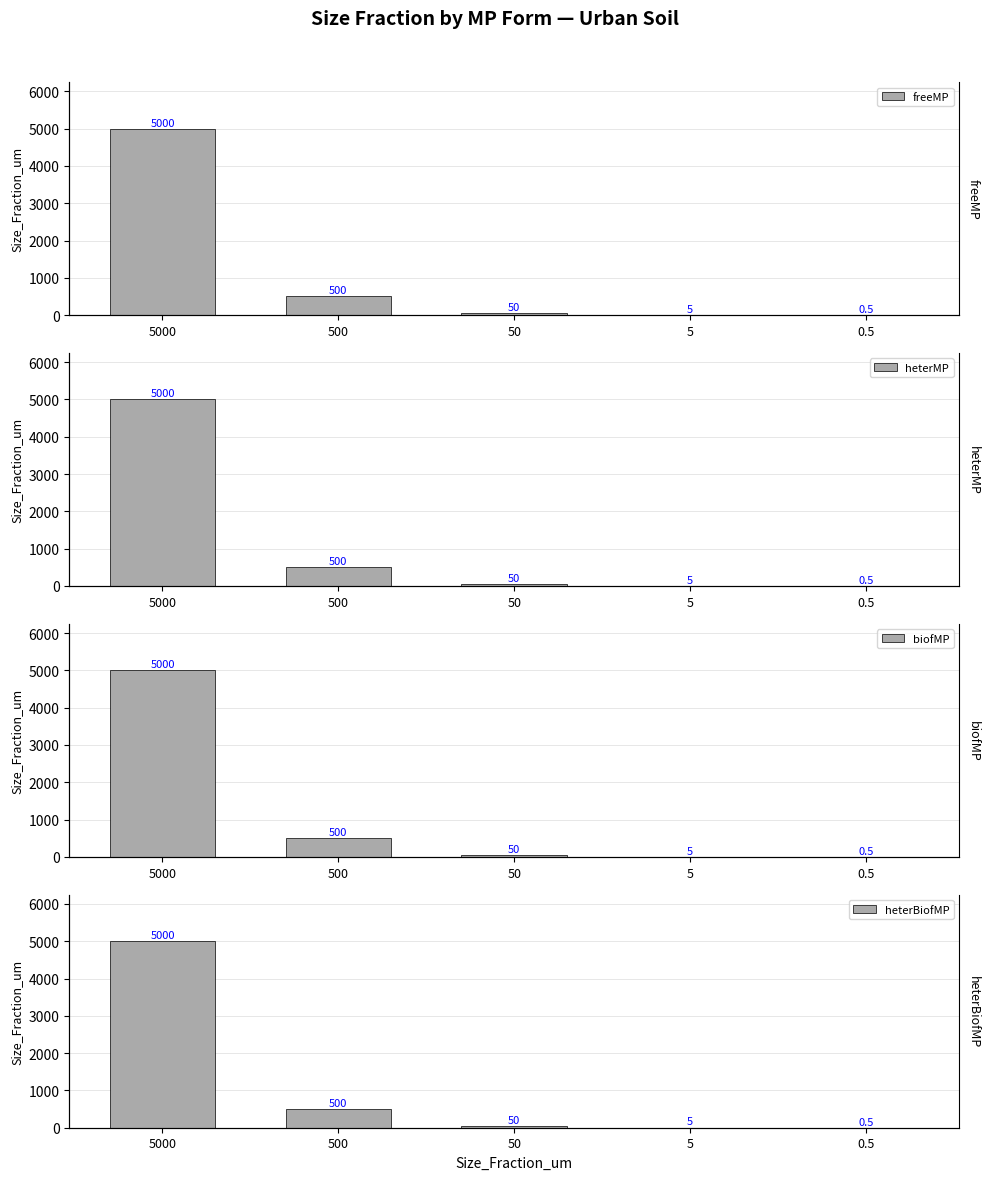

Is the value of biofMP at 0.5 greater than the value of heterBiofMP at 50?

No